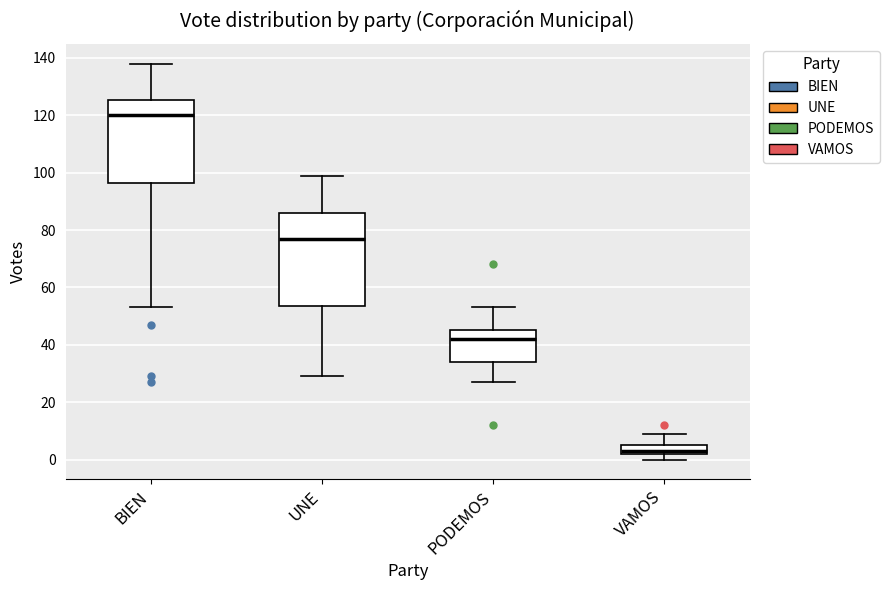

Reading left to right, read every box against the y-axis: the position of its median line, the range the box covers, and the ends of its whiskers. The values are not printed on the chart, so give them approximately, as read against the axis.

BIEN: median 120, box 96 to 126, whiskers 54 to 138
UNE: median 78, box 54 to 86, whiskers 30 to 100
PODEMOS: median 42, box 34 to 46, whiskers 28 to 54
VAMOS: median 4, box 2 to 6, whiskers 0 to 10